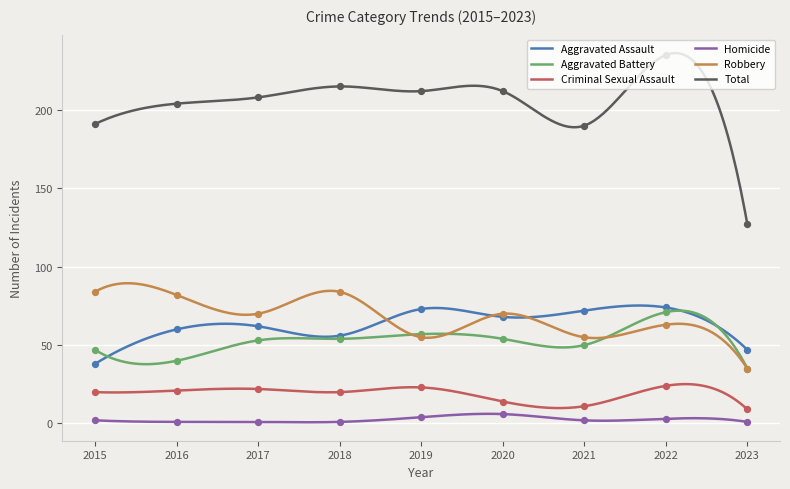

Which series has the largest total across all categories?

Total